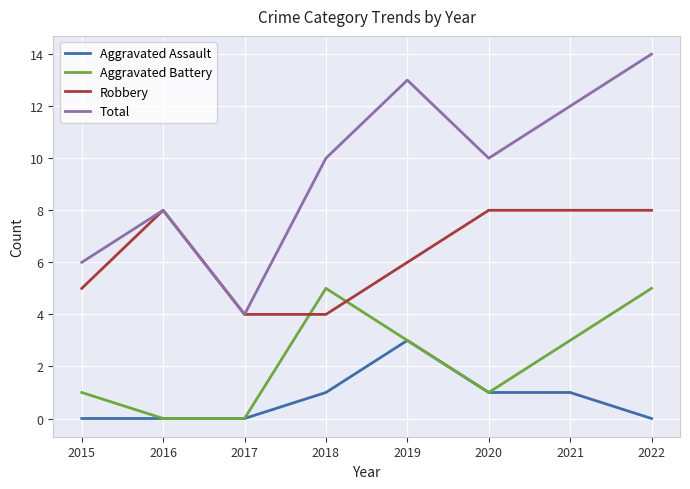

At which category is the sum across all series the highest?

2022